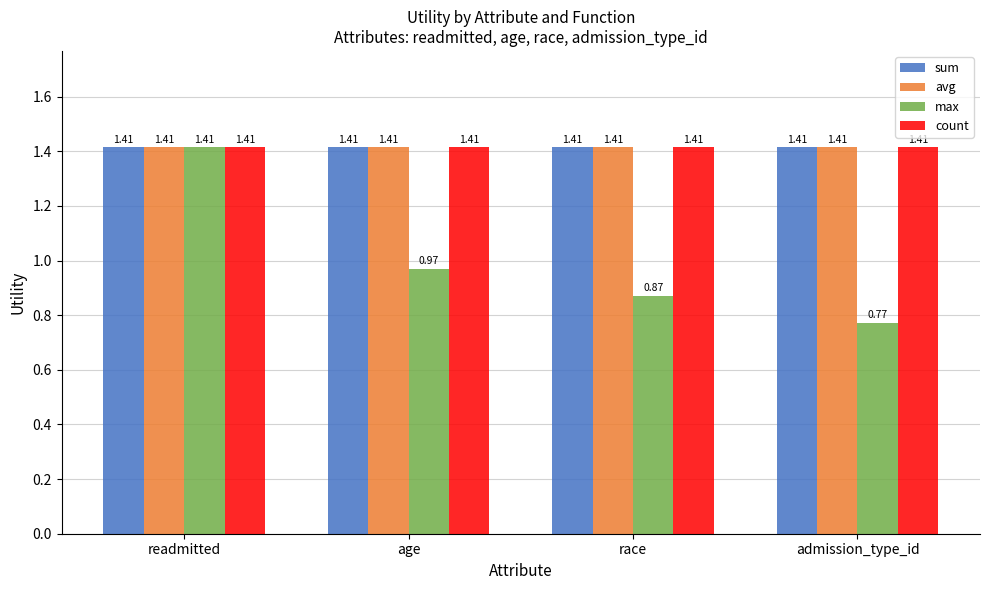

What is the total value across all series at race?

5.1